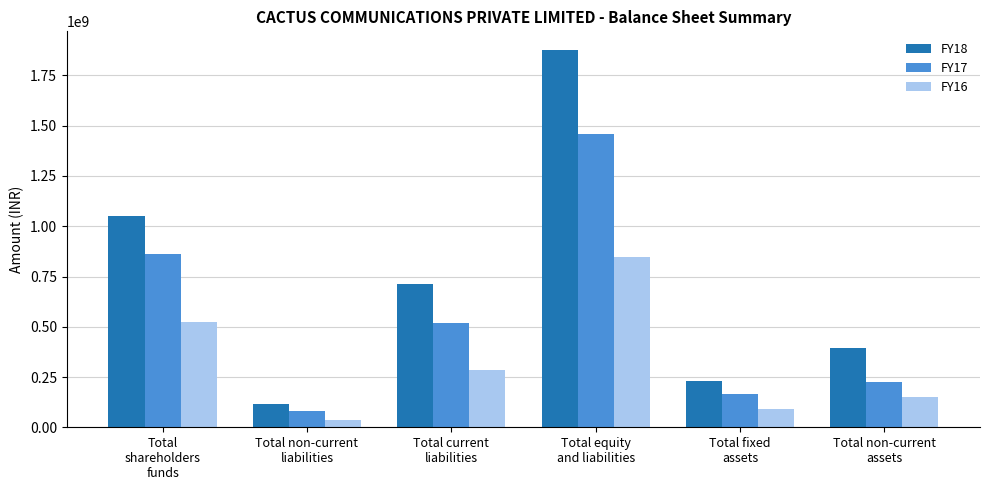

At how many categories does at least one series exceed 1500577118?

1